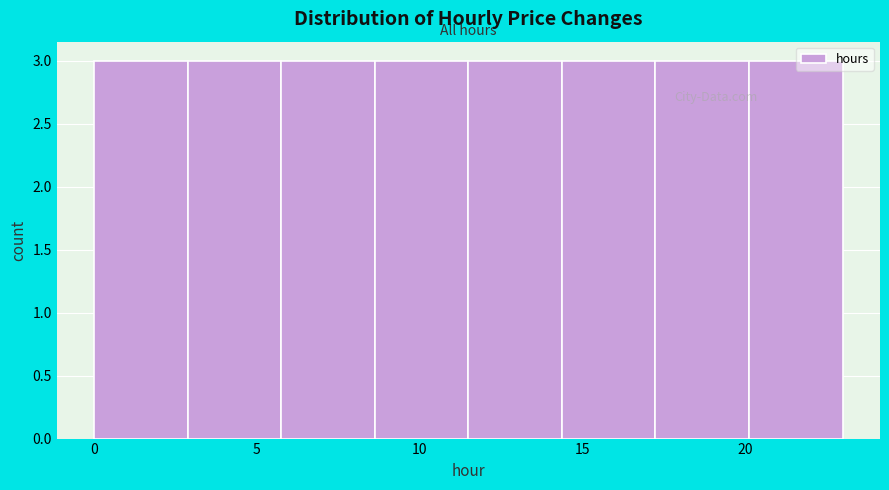

Reading left to right, list every bar in this chart as the range it spans on the x-axis followed by its height. Neither the bar edges nor the heights are printed on the chart, so give them approximately, as read against the axes.

0.0 to 3.0: 3
3.0 to 6.0: 3
6.0 to 8.5: 3
8.5 to 11.5: 3
11.5 to 14.5: 3
14.5 to 17.5: 3
17.5 to 20.0: 3
20.0 to 23.0: 3